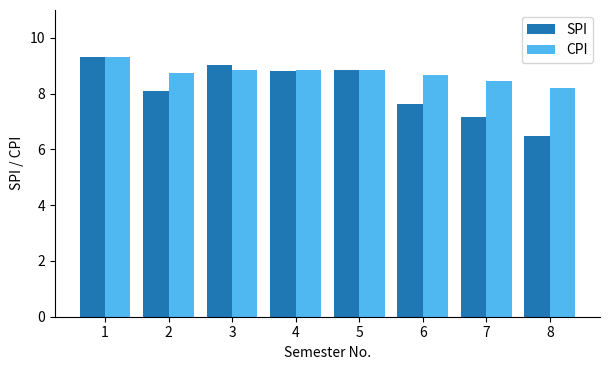

Which series changed the most between 6 and 8?

SPI